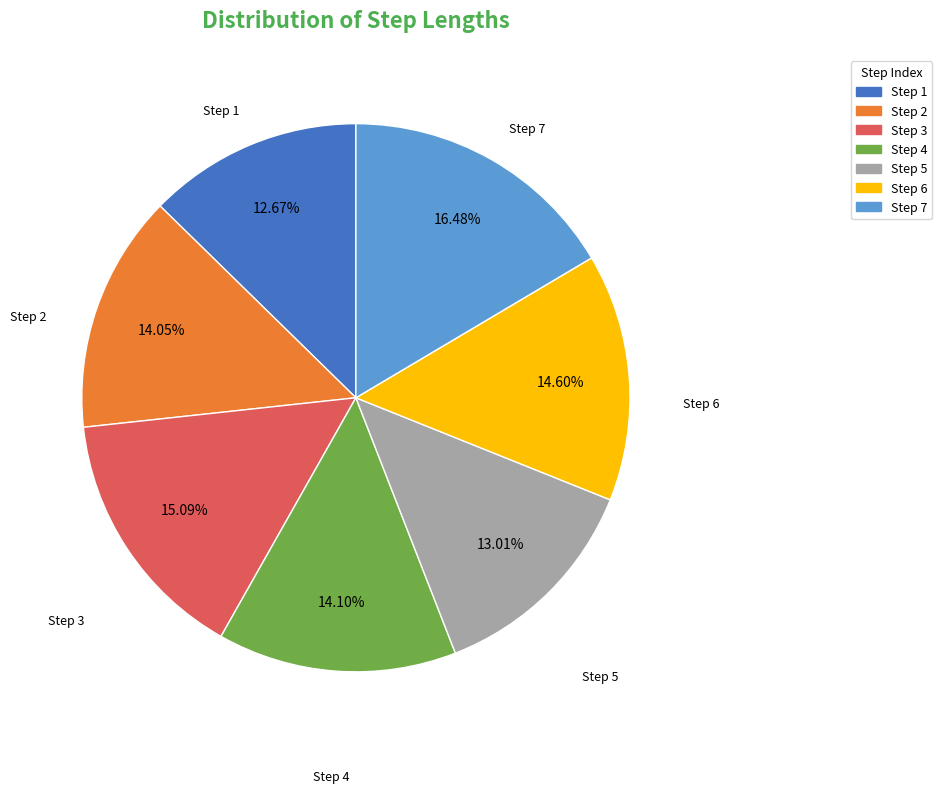

Count the number of slices in the pie.

7